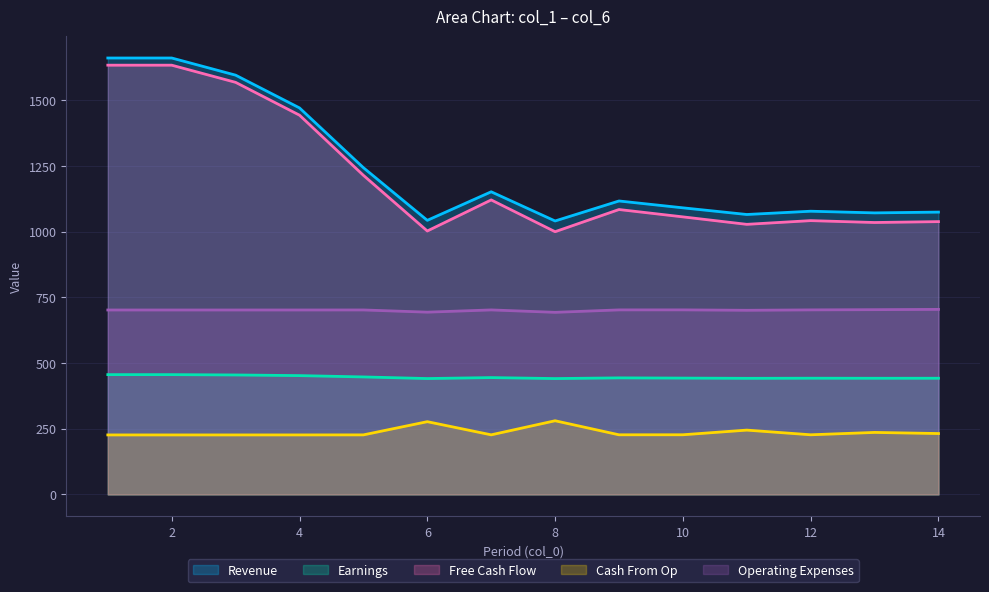

What is the minimum value shown in the chart?

226.3